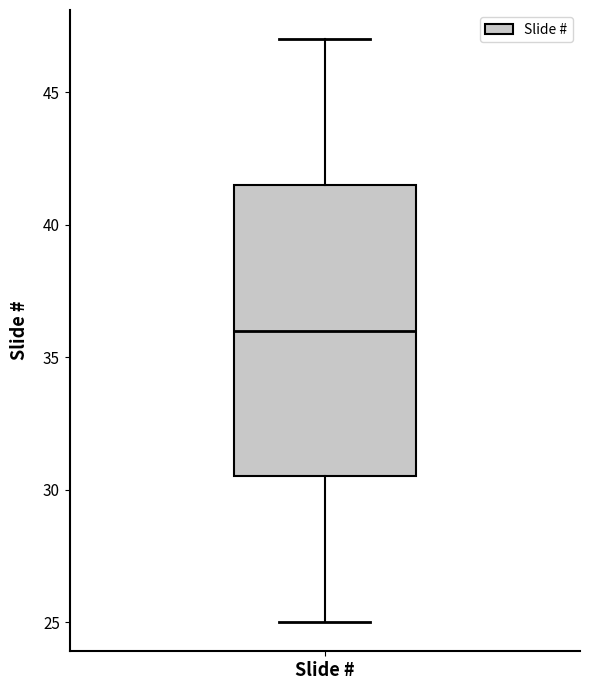

Transcribe this box plot: give where the median line is, the range the box spans, and where the two whiskers end, as read against the y-axis. The values are not printed on the chart, so give them approximately, as read against the axis.

median 36.0, box 30.5 to 41.5, whiskers 25.0 to 47.0